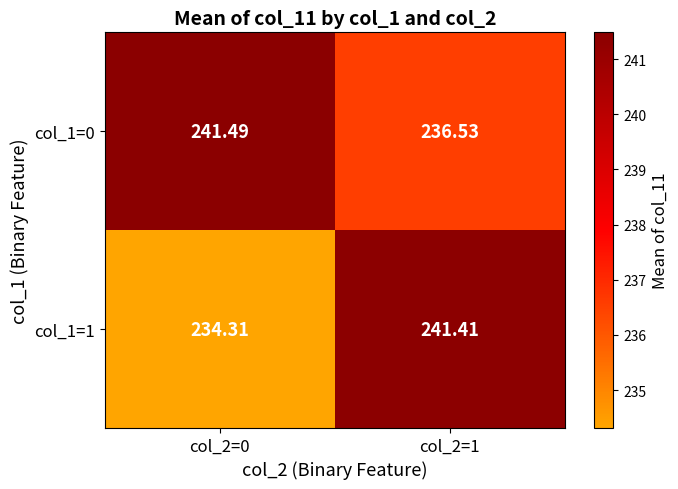

Is the value of col_1=0 at col_2=0 greater than the value of col_1=1 at col_2=1?

Yes